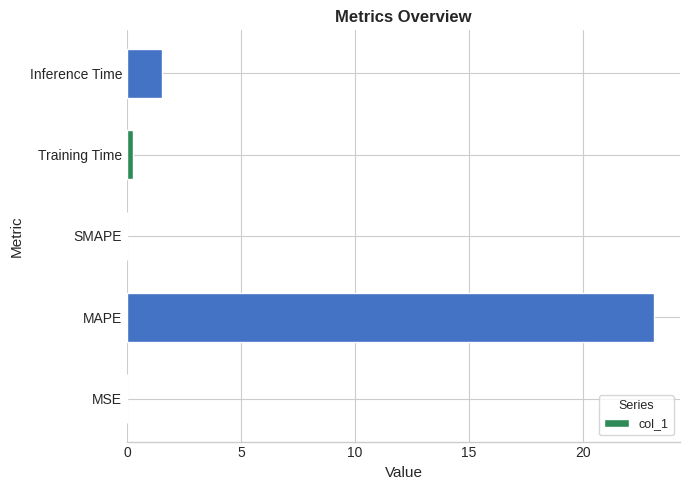

True or false: the data shows 0.0 at SMAPE.

True